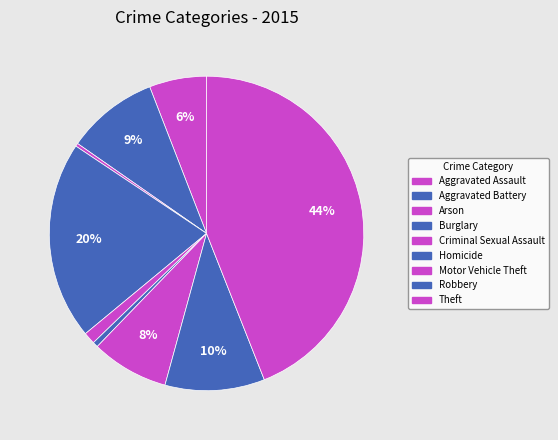

Does Theft account for over 50% of the chart?

No